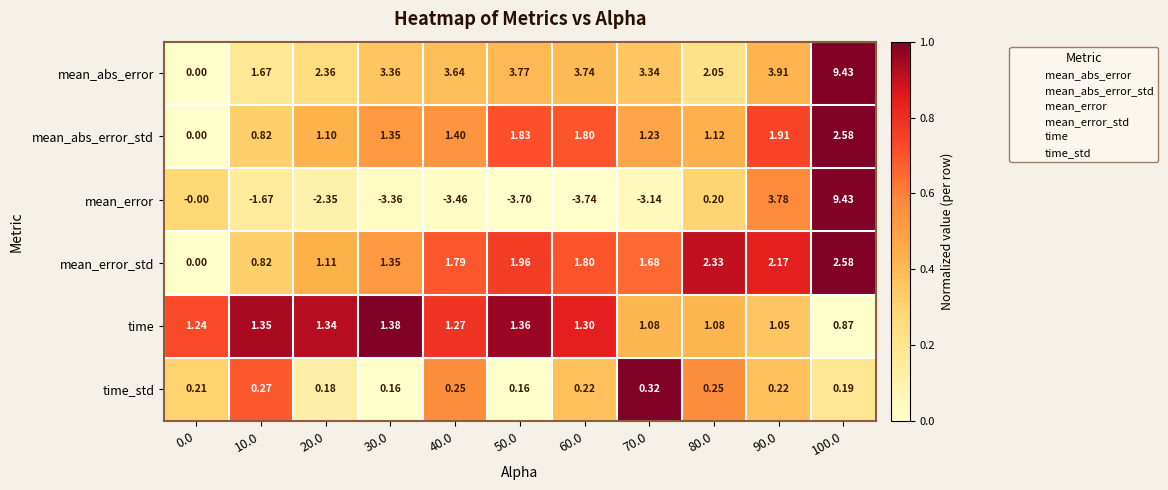

Which series has the widest spread of values?

mean_error